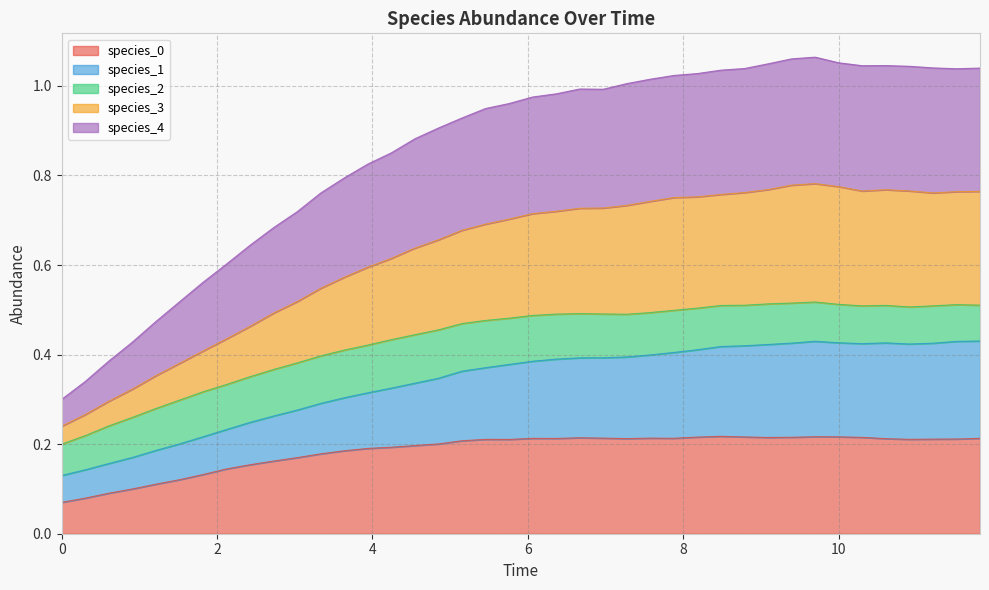

The species_3 series shows 1.3 at 9.090909090909092. True or false?

False